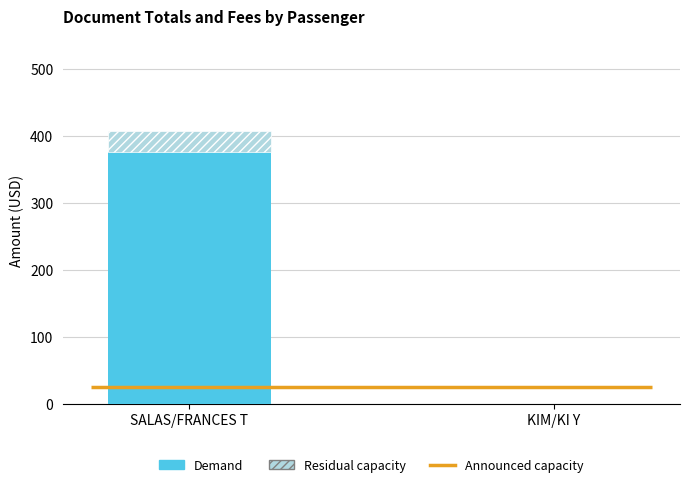

What is the total value across all series at SALAS/FRANCES T?

407.0